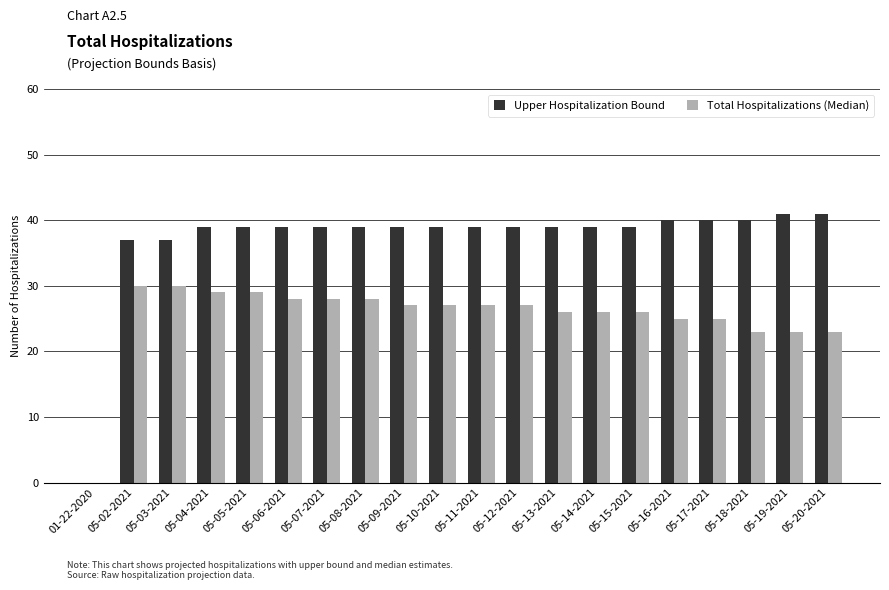

What is the difference between the Upper Hospitalization Bound values at 05-20-2021 and 05-14-2021?

2